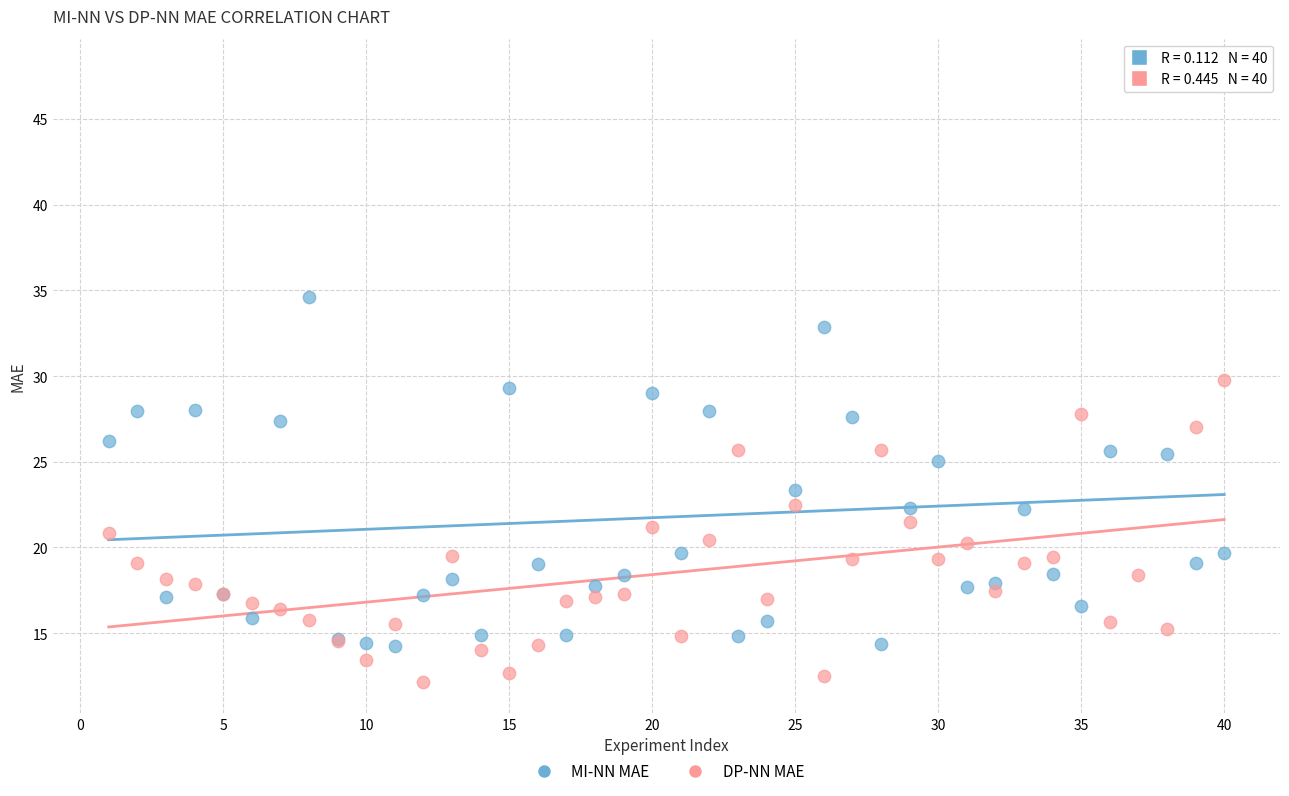

In the MI-NN MAE series, what Y value is closest to 31?

29.3